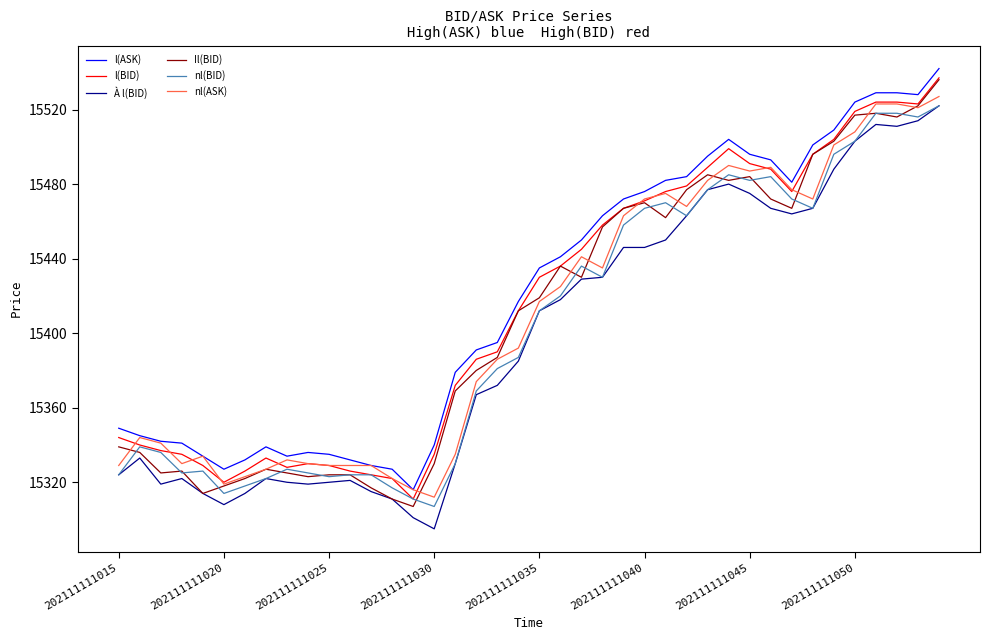

What is the smallest value displayed?

15295